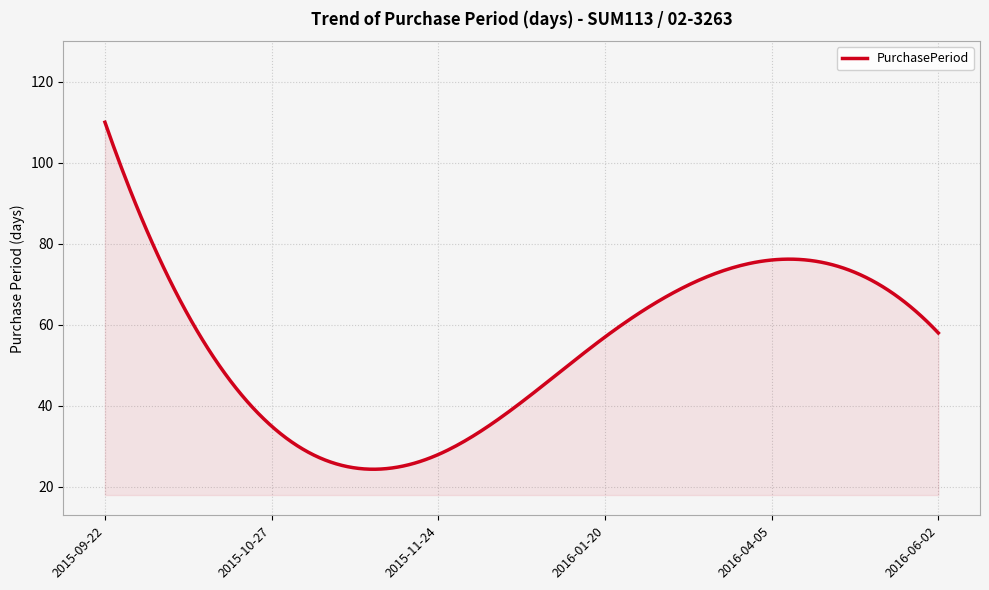

What is the maximum value shown in the chart?

110.0